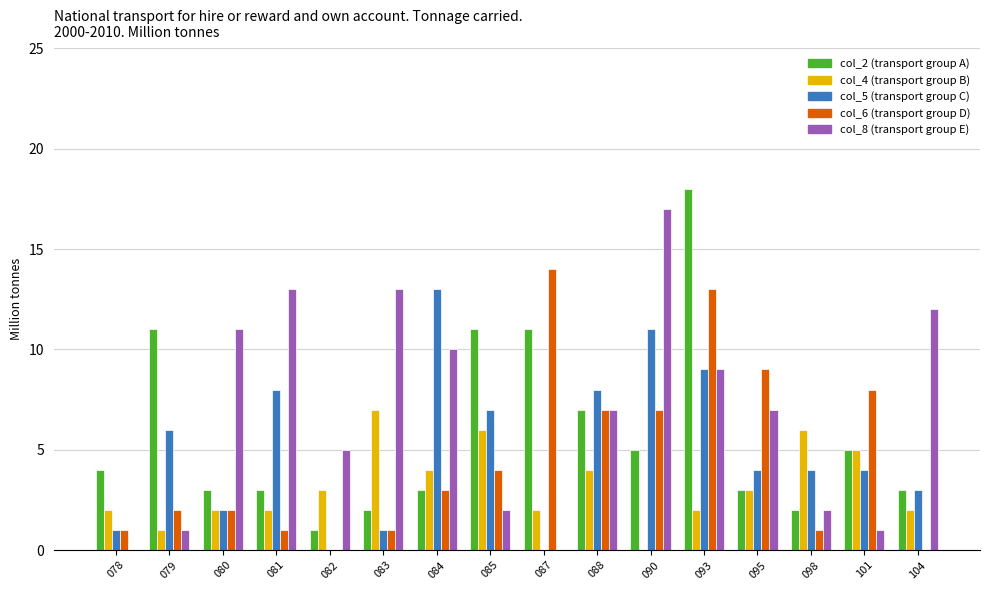

What is the total value across all series at 083?

24